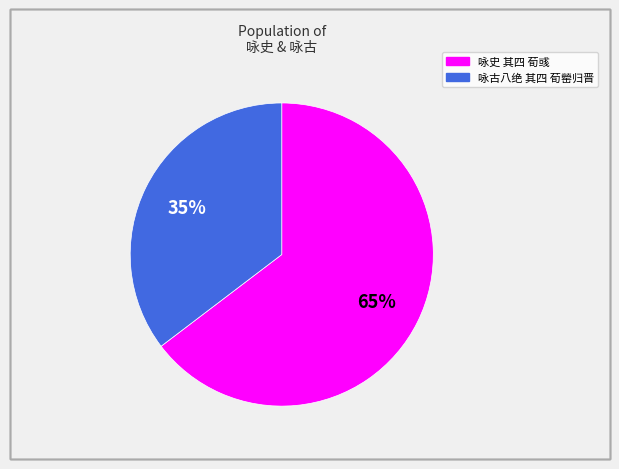

To the nearest percent, what is the combined percentage of 咏史 其四 荀彧 and 咏古八绝 其四 荀罃归晋?

100%